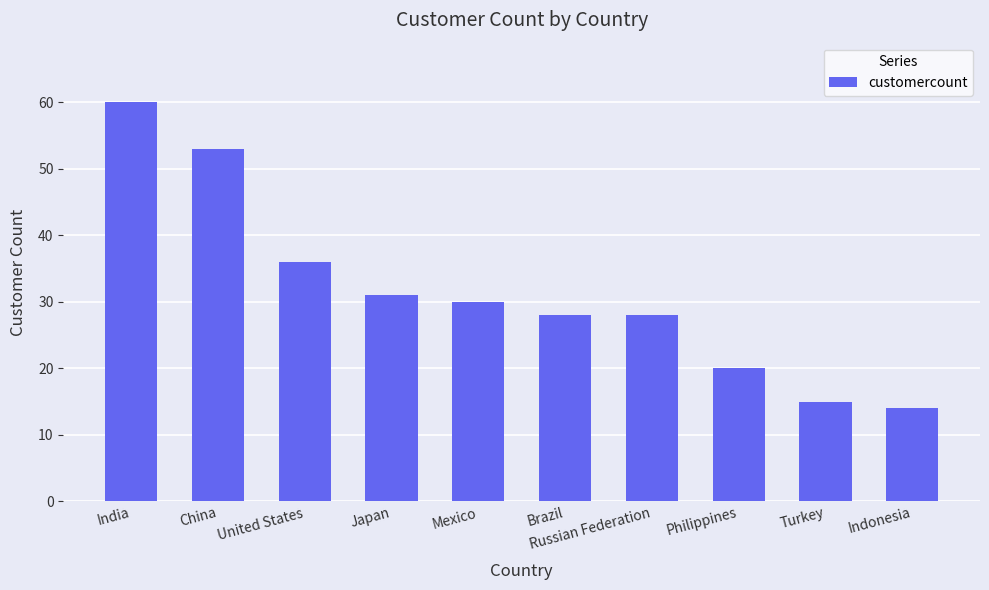

Approximately how many times larger is the value at Mexico compared to Turkey?

2.0